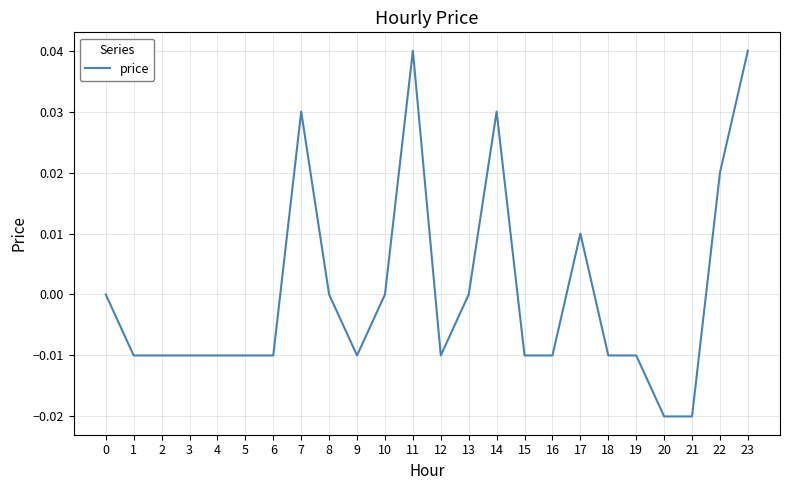

How many values are between 0 and 1?

10